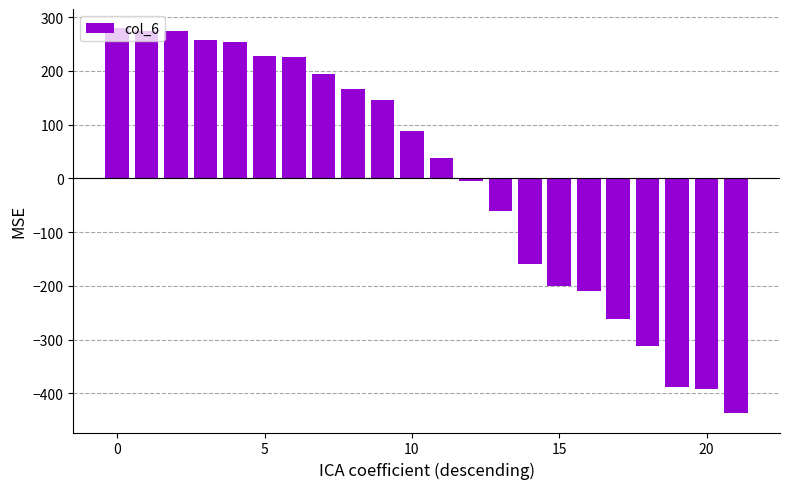

What is the difference between the second highest and second lowest values?

665.0